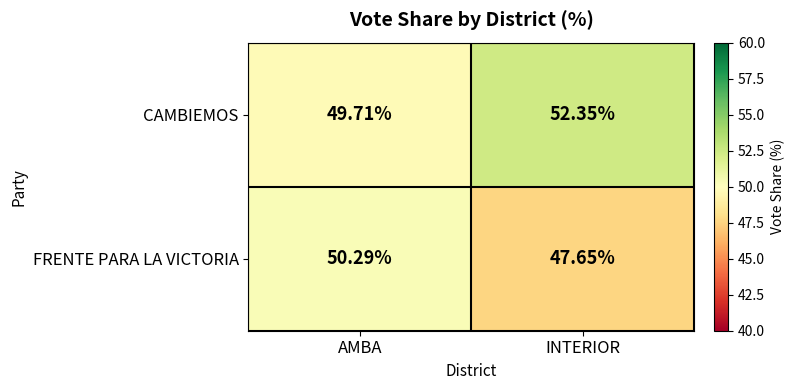

What is the difference between the highest and lowest values at AMBA?

0.6